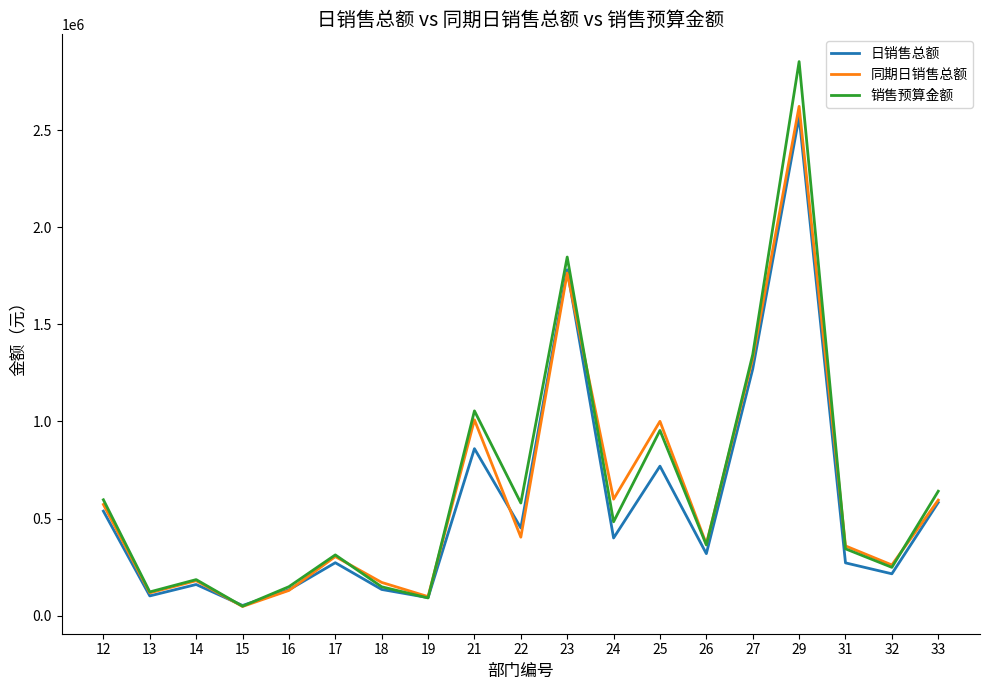

What are all the series names shown in the legend?

日销售总额, 同期日销售总额, 销售预算金额